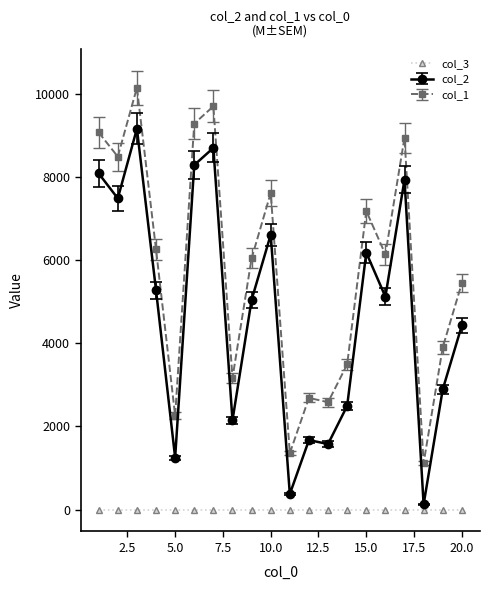

True or false: col_2 and col_1 intersect in this chart.

False